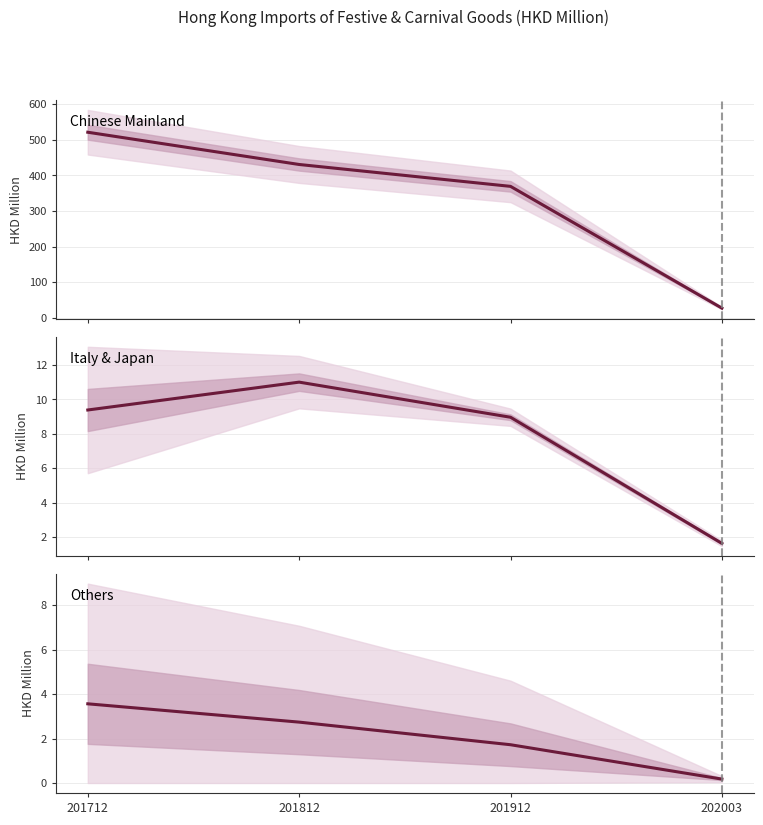

At which label is Others closest to 1?

201912